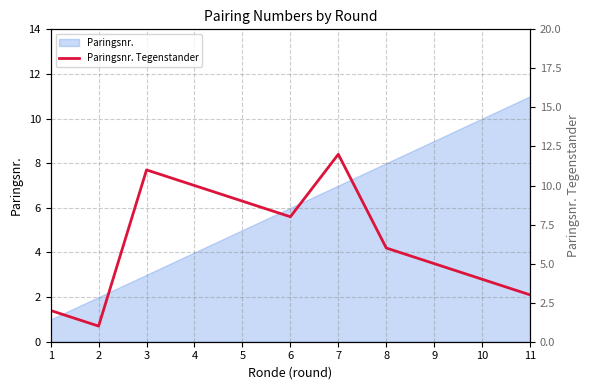

Is it true that the value at 1 is 3?

False